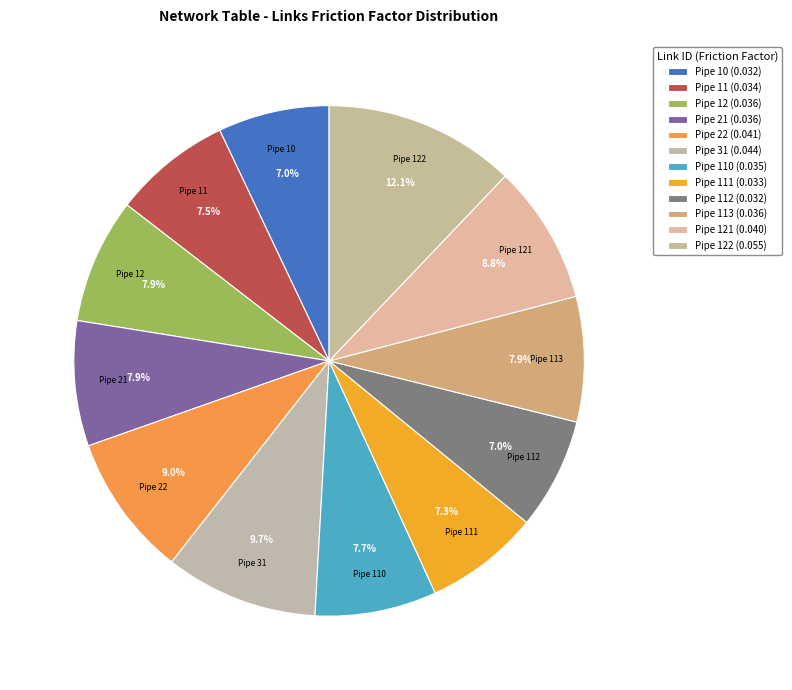

The Pipe 113 slice represents 19% of the pie. True or false?

False